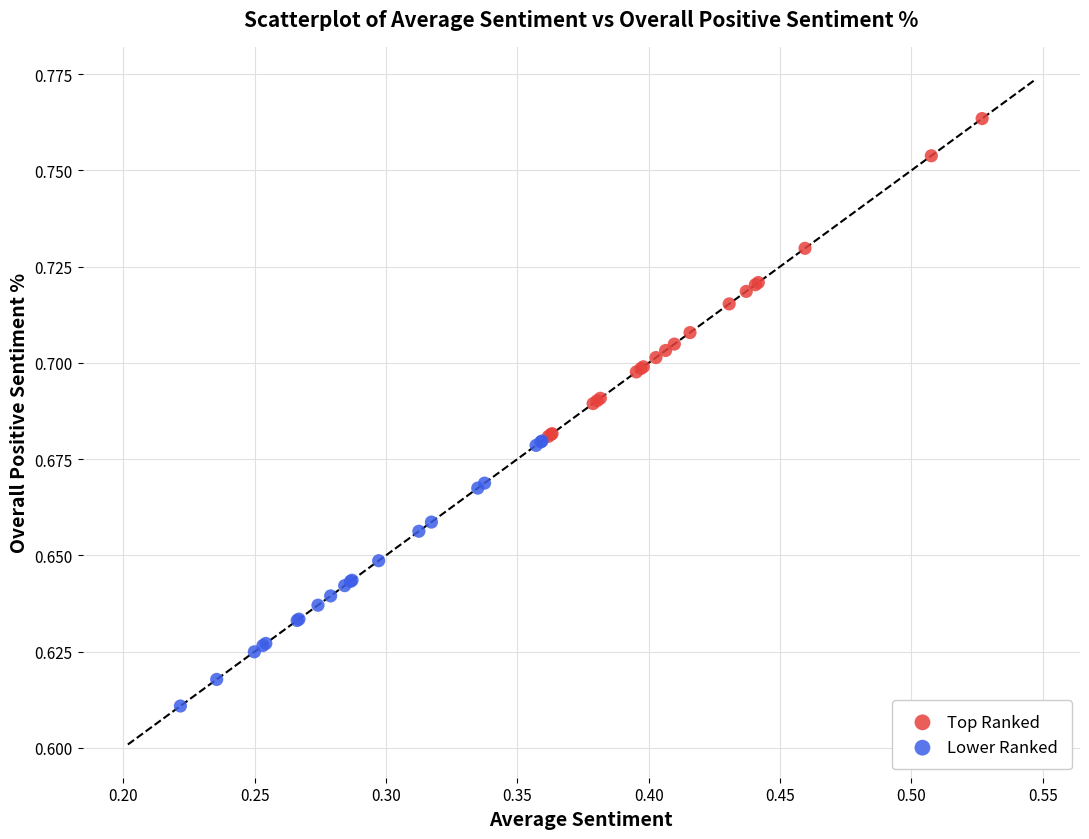

Which series reaches the maximum Y coordinate?

Top Ranked